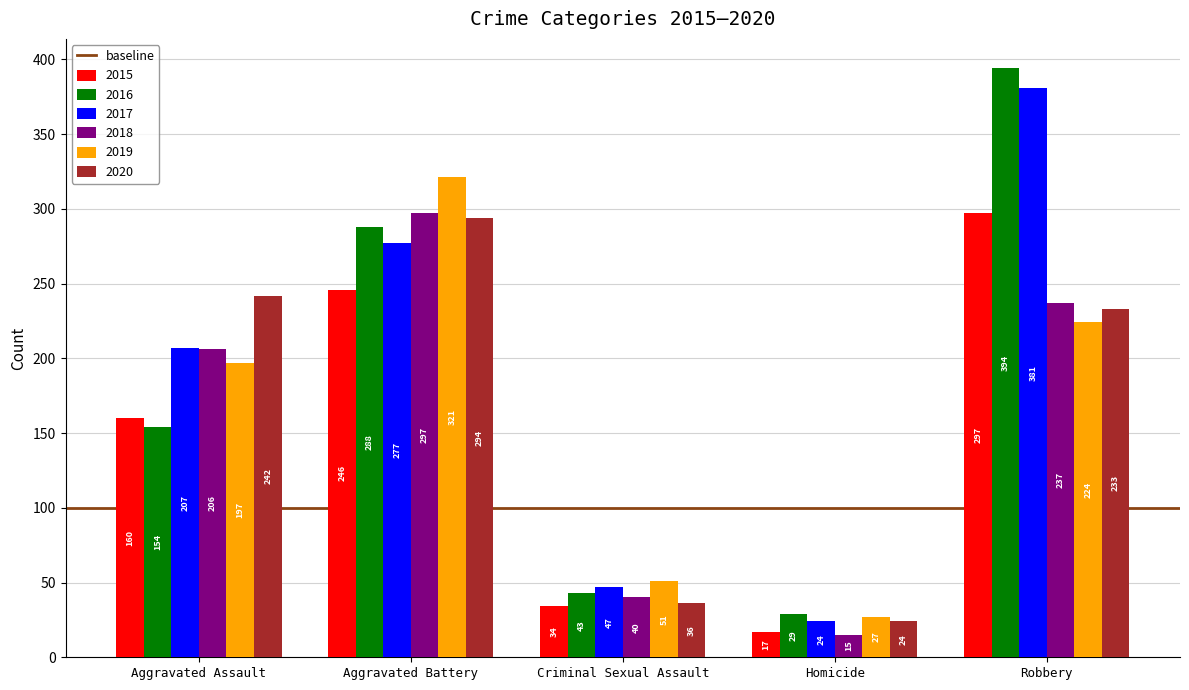

At how many categories does at least one series exceed 21?

5